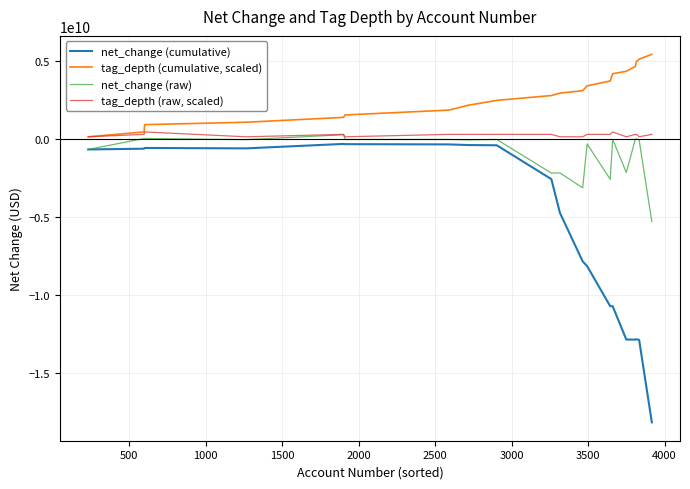

True or false: net_change (cumulative) has more than 0 points higher than both neighbors.

True